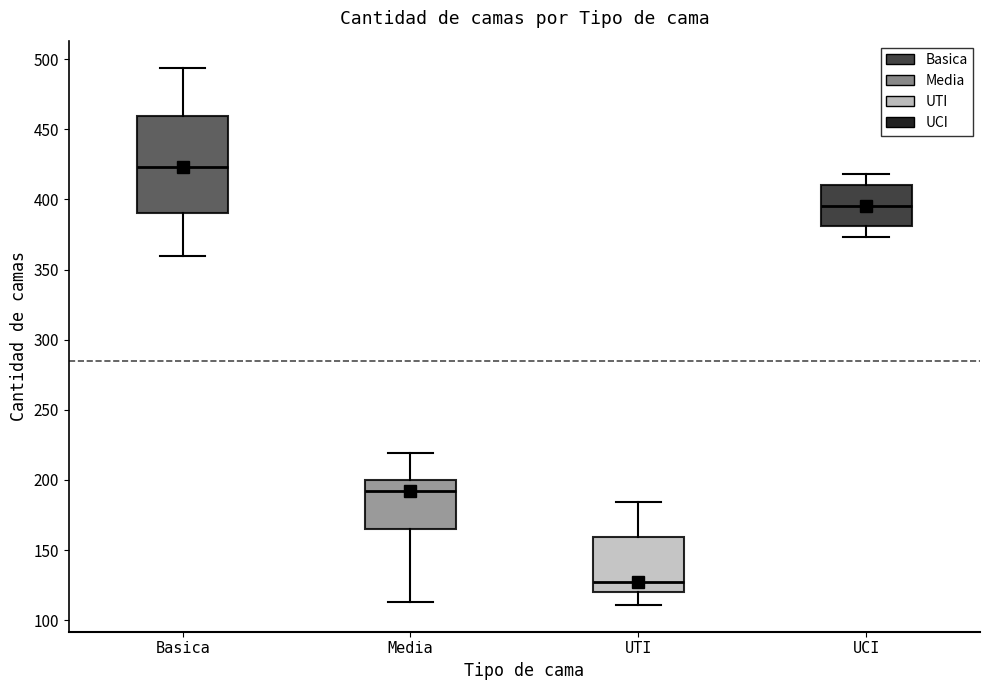

Where does the upper whisker of the box for UCI end on the y-axis? The values are not printed on the chart, so give them approximately, as read against the axis.

420